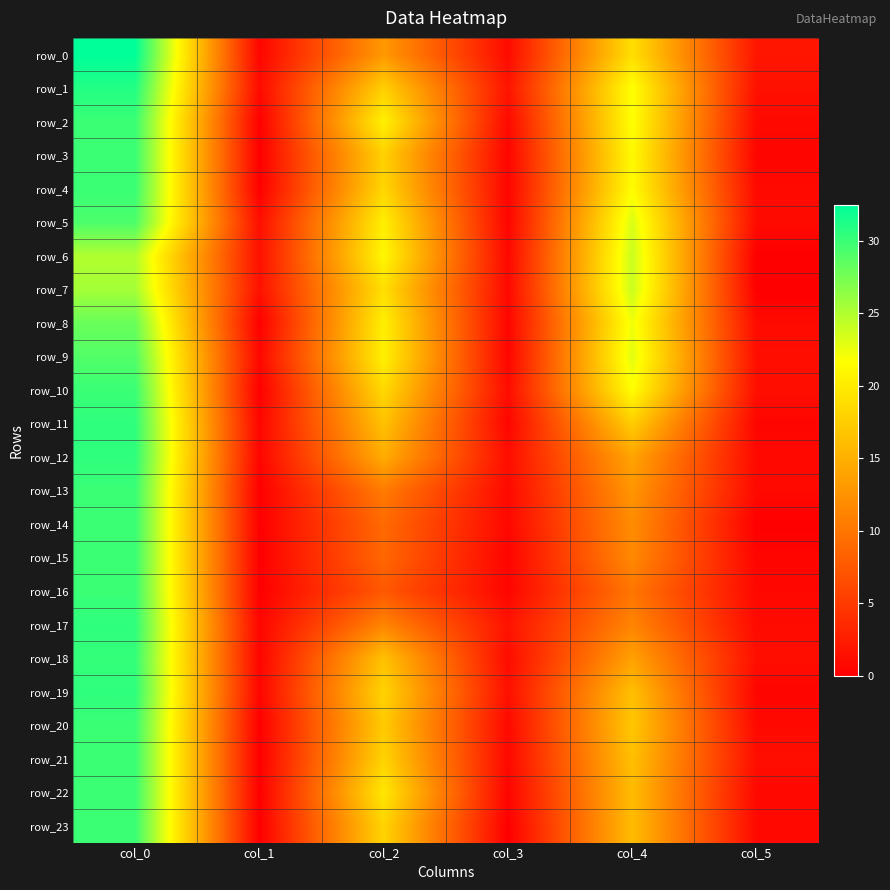

Where does the row_11 series first go above 16?

col_0